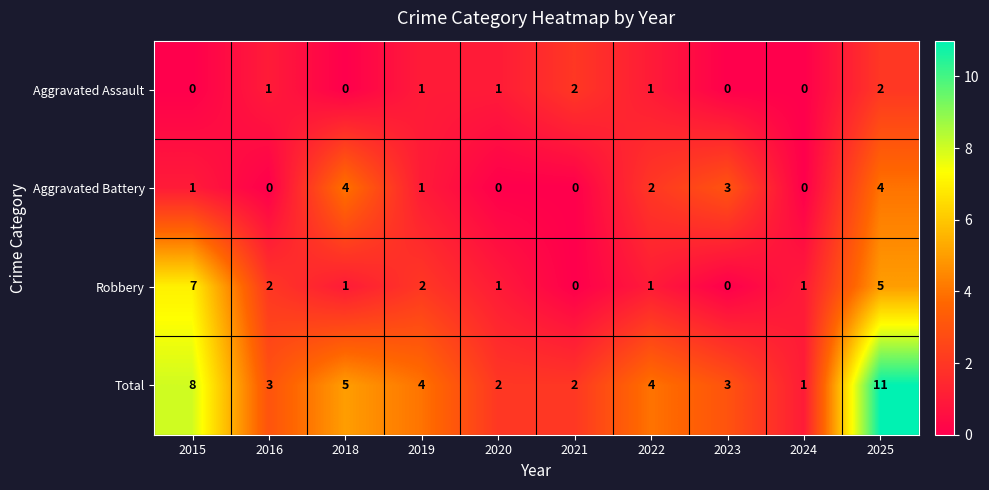

What is the difference between the maximum and minimum values in the Aggravated Battery series?

4